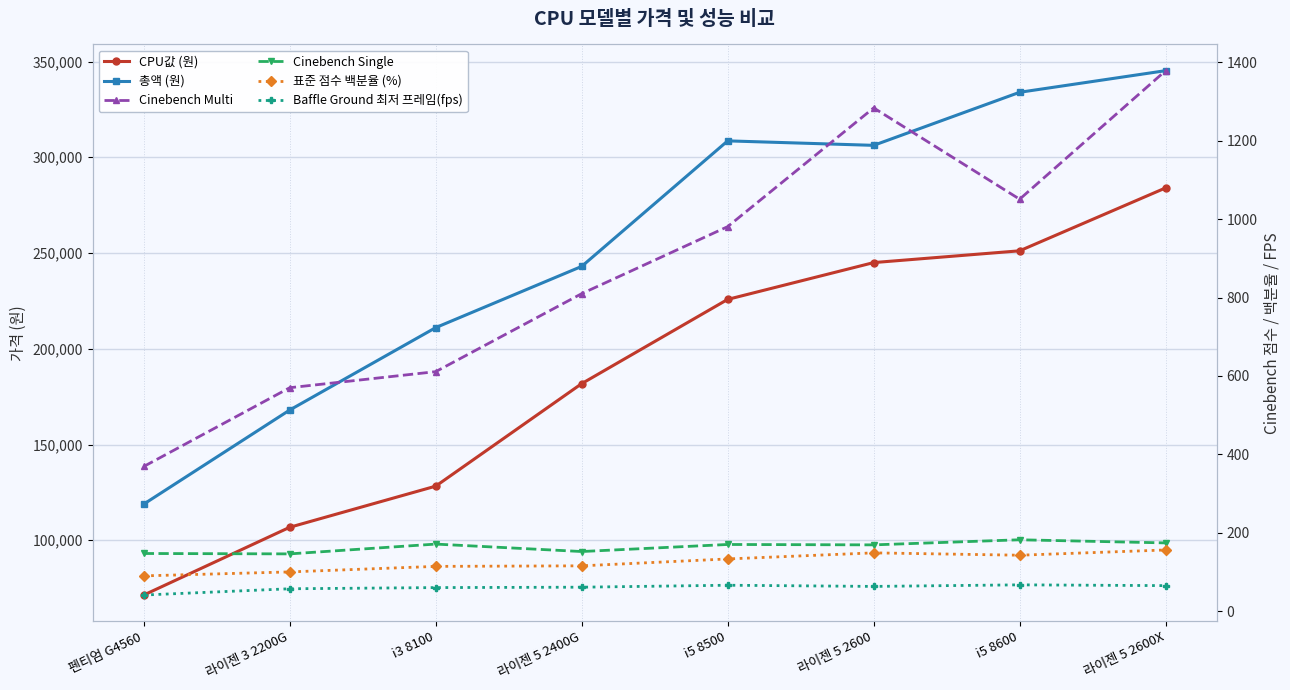

What is the difference between the second highest and minimum values in the 표준 점수 백분율 (%) series?

58.7